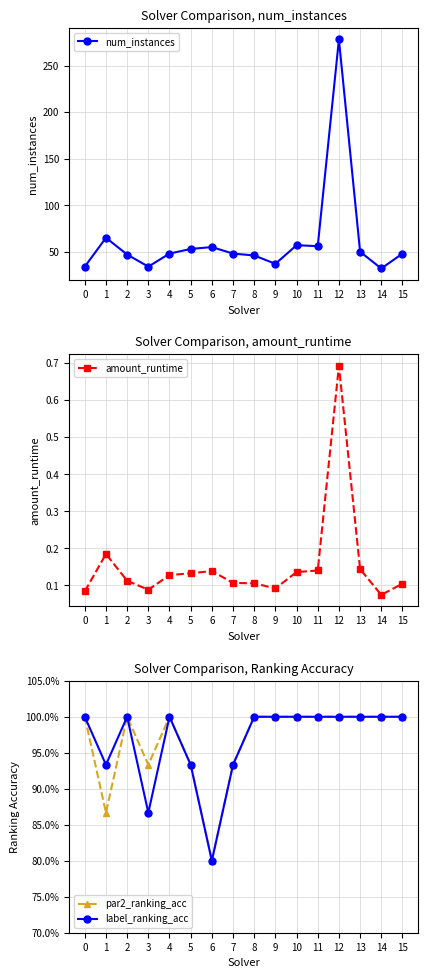

What is the sum of the par2_ranking_acc values at 7 and 11?

1.9